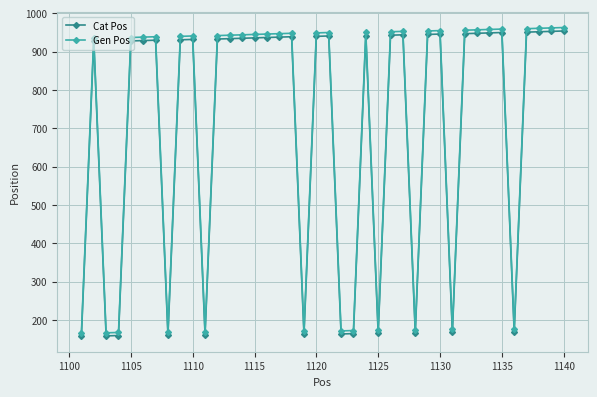

True or false: Cat Pos and Gen Pos intersect in this chart.

False